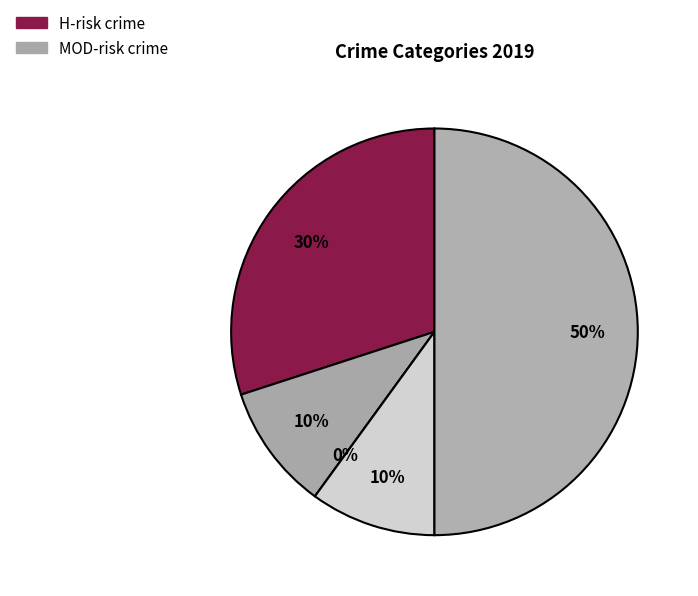

To the nearest percent, what percentage of the pie is Homicide?

10%